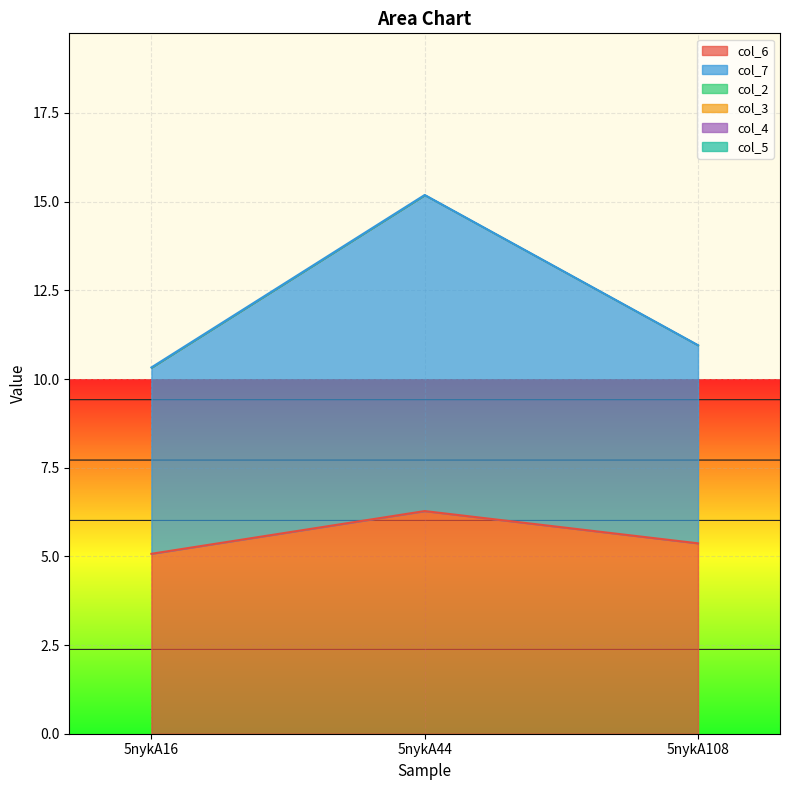

True or false: col_4 has a value of 0.0 at 5nykA44.

True